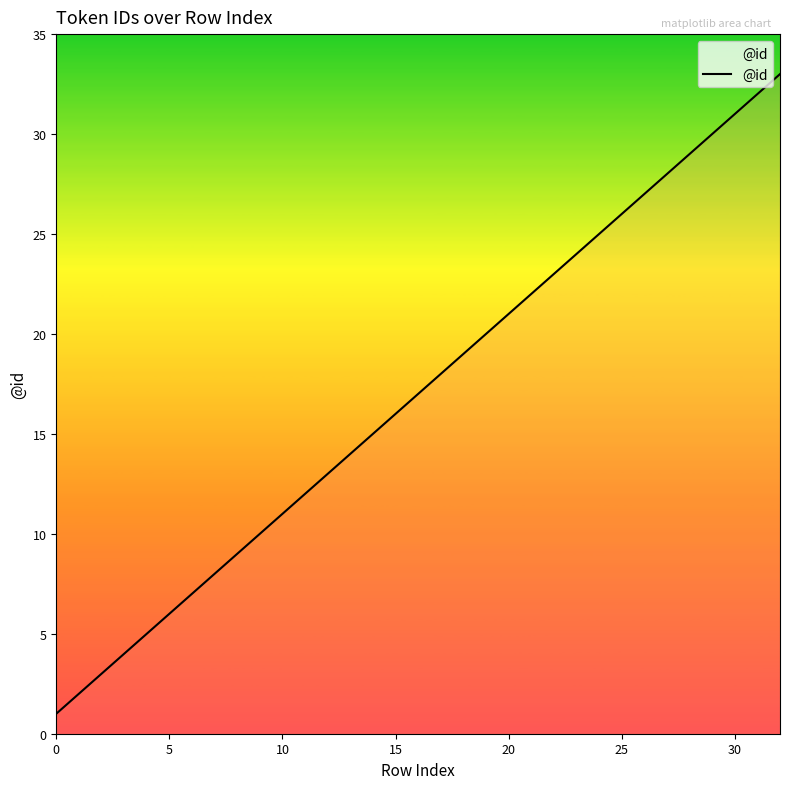

What is the maximum value shown in the chart?

33